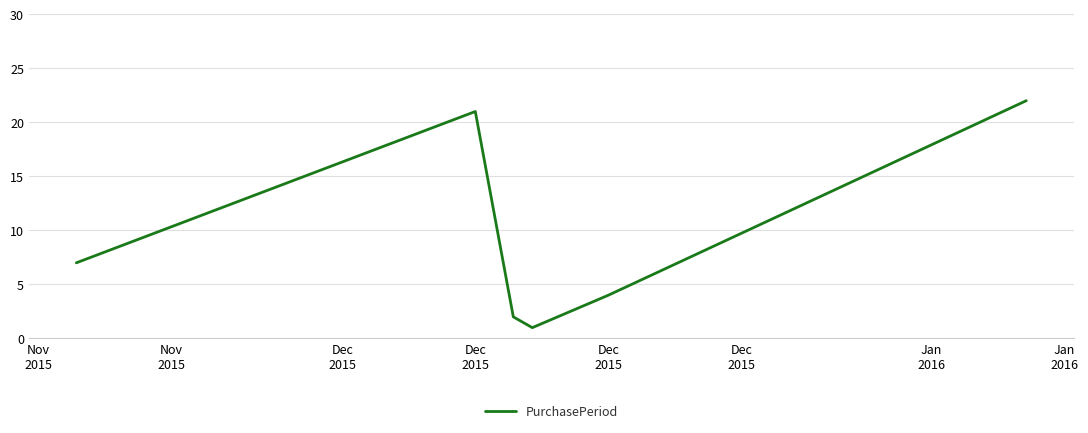

True or false: there are more than 2 points higher than both neighbors.

False